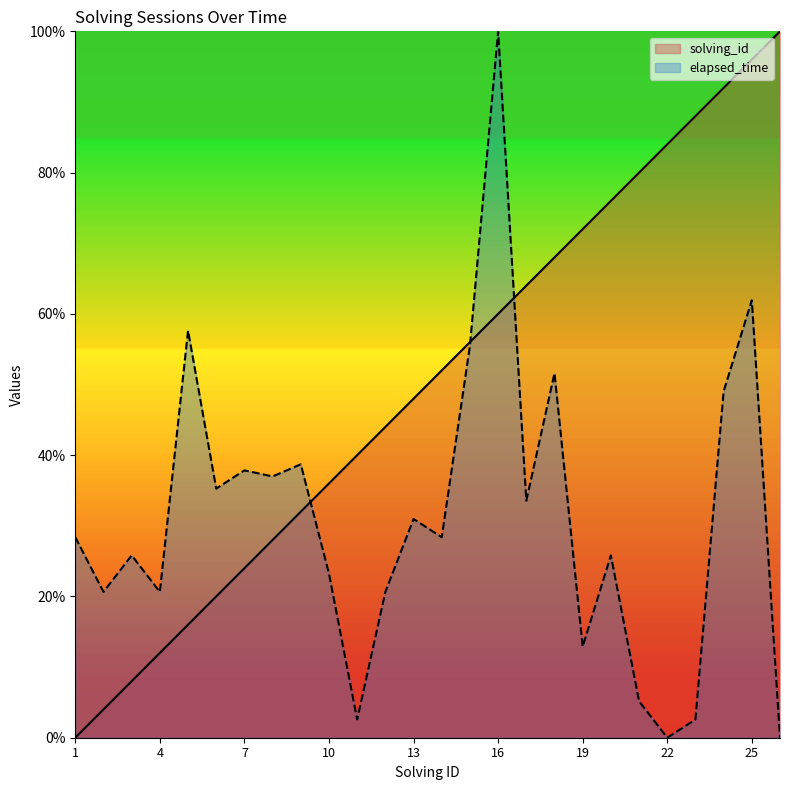

What is the difference between the highest and lowest values at 21?

74.8